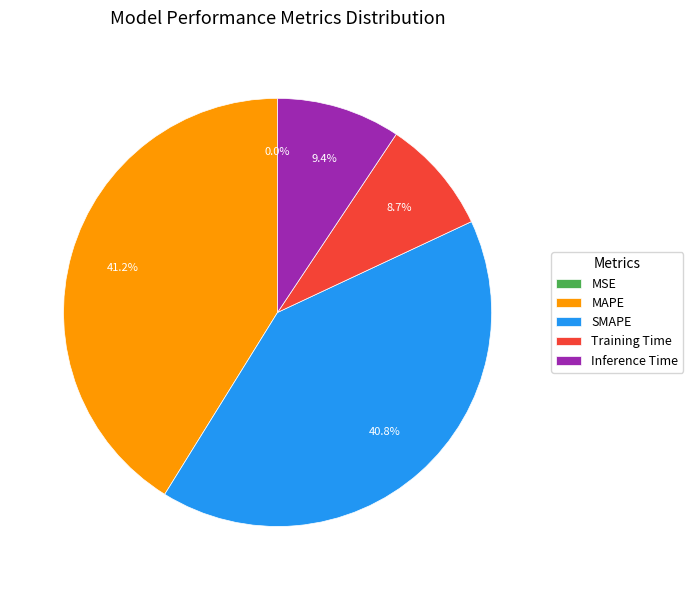

The Inference Time slice represents 15% of the pie. True or false?

False